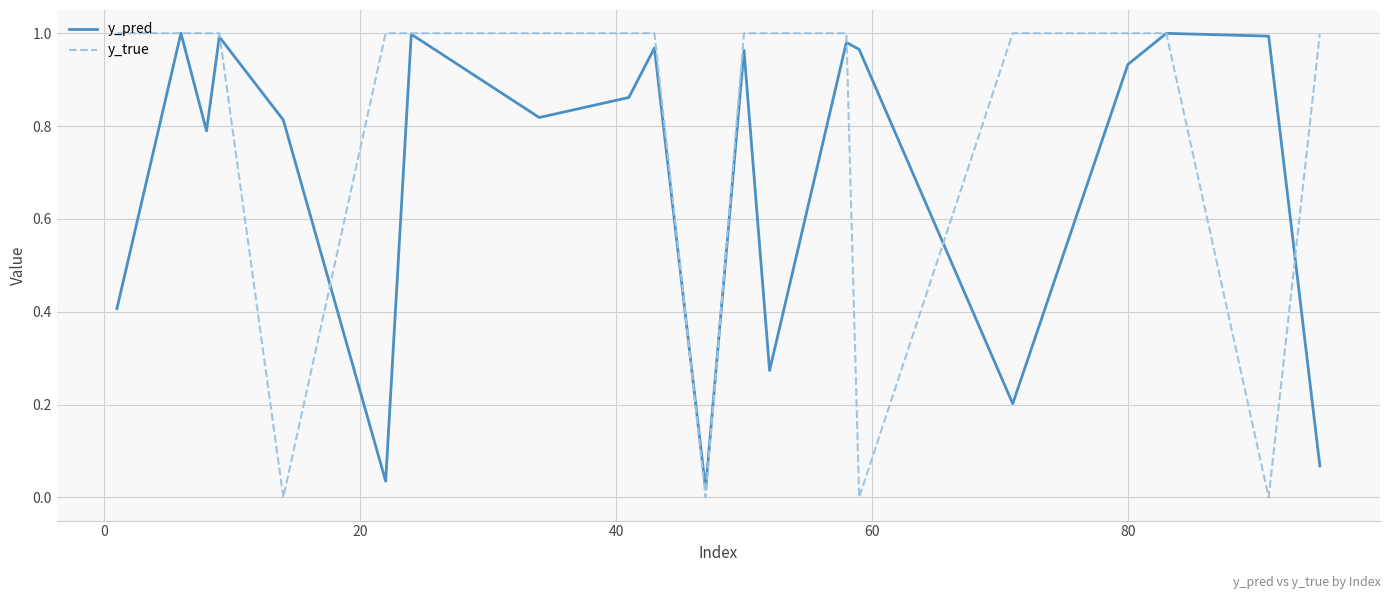

Rank the series by their average value, from lowest to highest.

y_pred, y_true